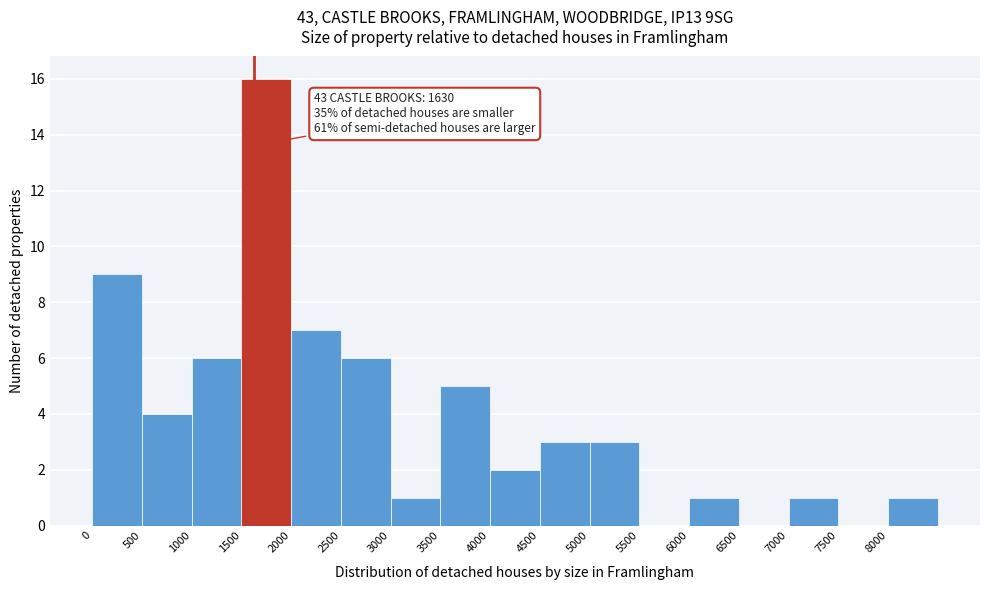

Over which range of the x-axis is the bar tallest?

1500 to 2000